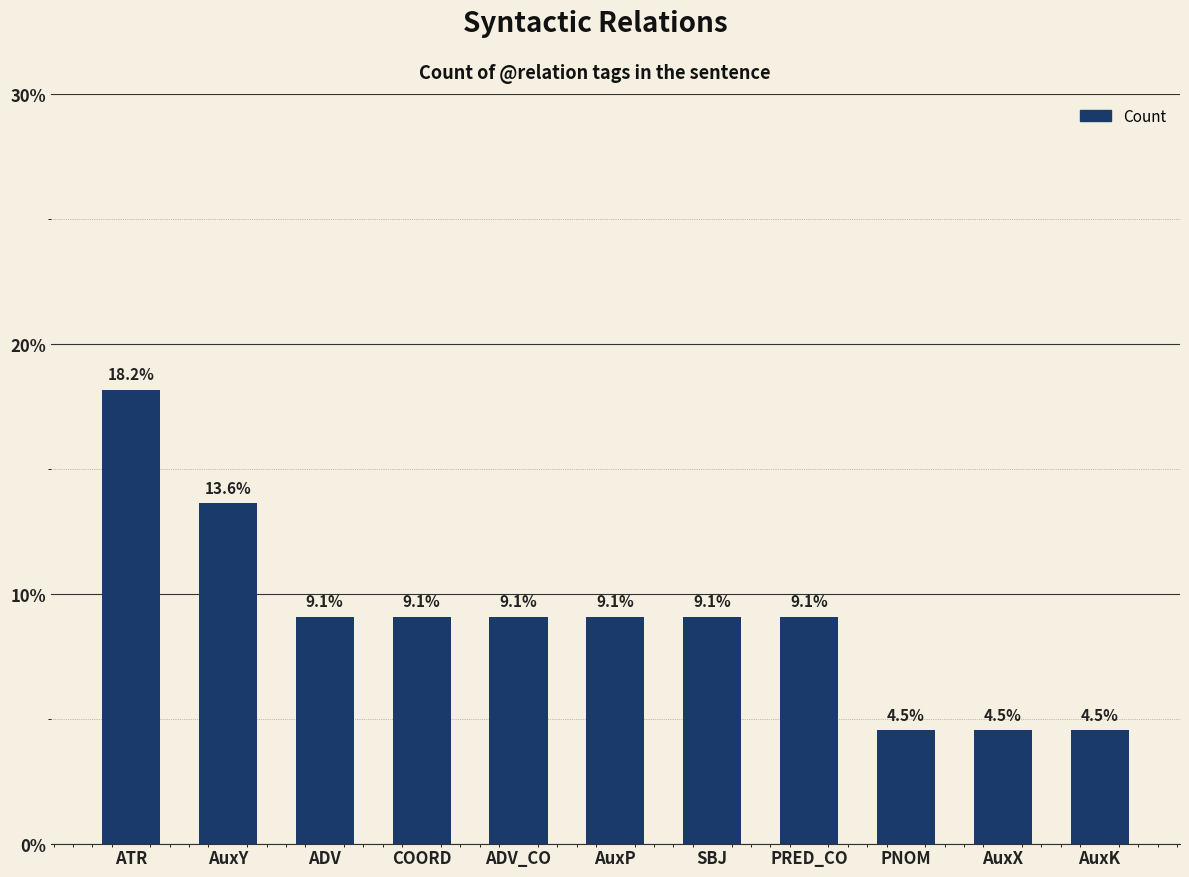

Which has a higher value, AuxX or COORD?

COORD